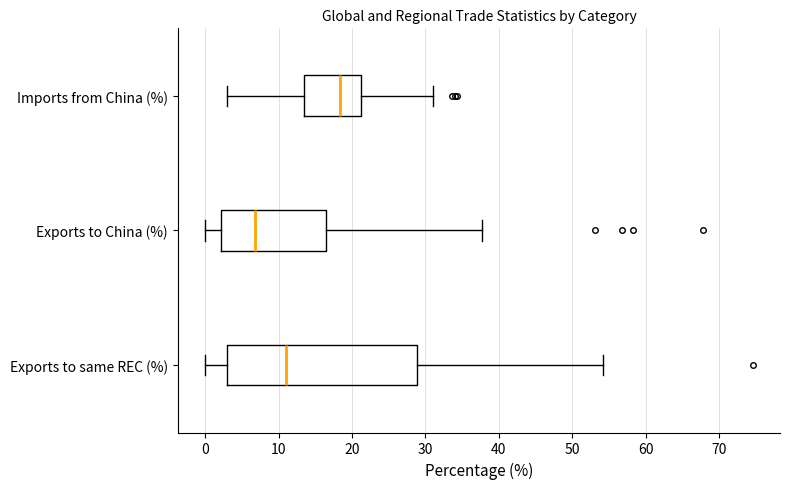

Which box's median line is the furthest to the left?

Exports to China (%)